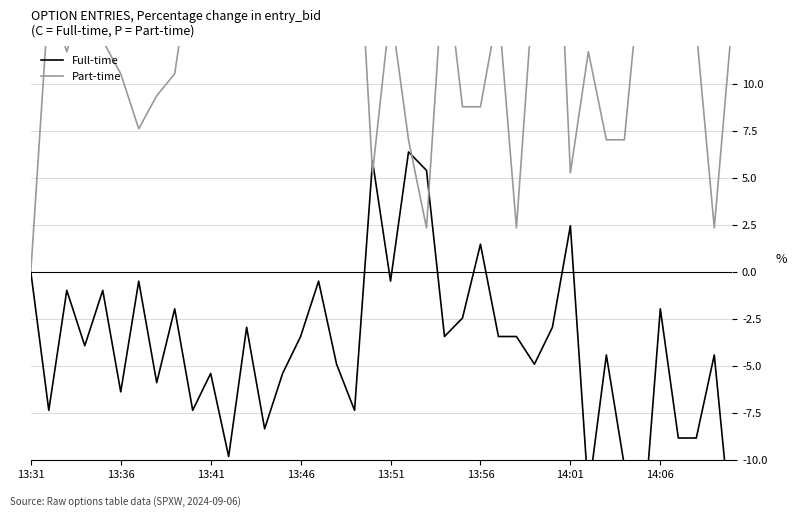

How many lines are shown in the chart?

2